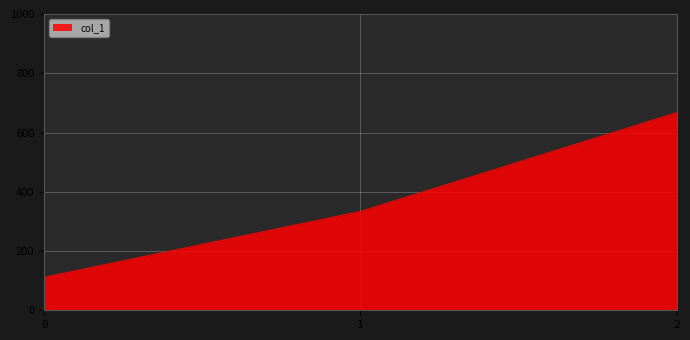

Rank the categories by value from lowest to highest.

0, 1, 2